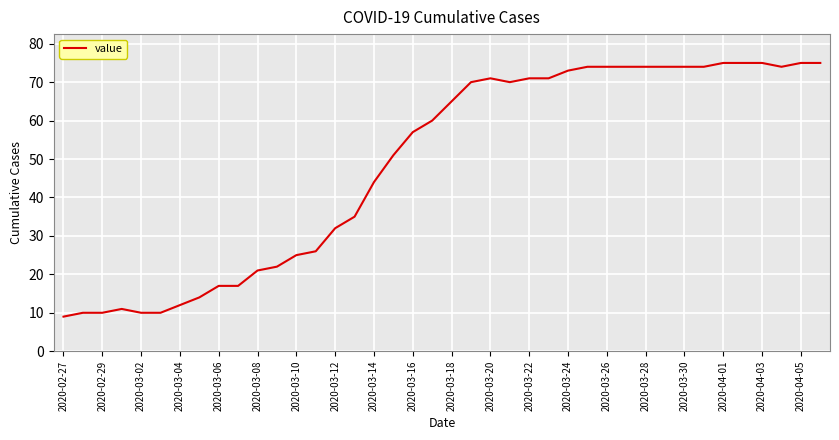

What is the smallest value displayed?

9